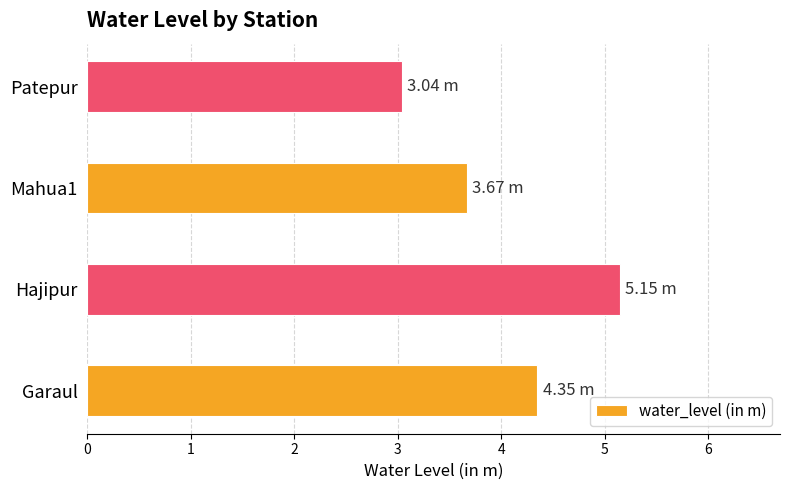

Approximately how many times larger is the value at Garaul compared to Hajipur?

0.8